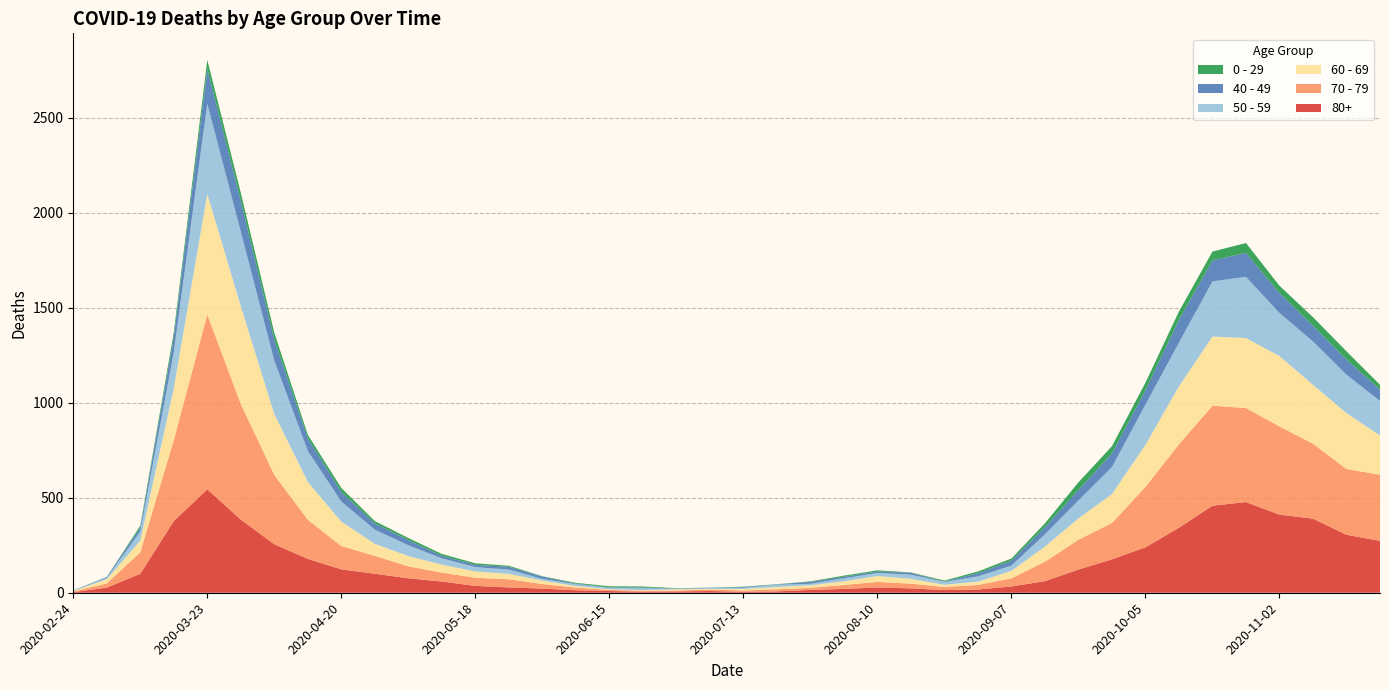

Reading left to right, list all the values displayed in this chart.

80+: 2020-02-24=3	2020-03-02=27	2020-03-09=100	2020-03-16=377	2020-03-23=544	2020-03-30=385	2020-04-06=255	2020-04-13=178	2020-04-20=123	2020-04-27=100	2020-05-04=76	2020-05-11=59	2020-05-18=36	2020-05-25=28	2020-06-01=22	2020-06-08=13	2020-06-15=9	2020-06-22=6	2020-06-29=7	2020-07-06=9	2020-07-13=5	2020-07-20=7	2020-07-27=15	2020-08-03=20	2020-08-10=28	2020-08-17=23	2020-08-24=14	2020-08-31=17	2020-09-07=33	2020-09-14=61	2020-09-21=122	2020-09-28=176	2020-10-05=239	2020-10-12=342	2020-10-19=458	2020-10-26=477	2020-11-02=411	2020-11-09=390	2020-11-16=305	2020-11-23=273
70 - 79: 2020-02-24=4	2020-03-02=22	2020-03-09=113	2020-03-16=427	2020-03-23=920	2020-03-30=608	2020-04-06=365	2020-04-13=206	2020-04-20=123	2020-04-27=94	2020-05-04=63	2020-05-11=47	2020-05-18=43	2020-05-25=43	2020-06-01=24	2020-06-08=14	2020-06-15=6	2020-06-22=5	2020-06-29=5	2020-07-06=8	2020-07-13=7	2020-07-20=11	2020-07-27=11	2020-08-03=21	2020-08-10=29	2020-08-17=25	2020-08-24=16	2020-08-31=24	2020-09-07=43	2020-09-14=102	2020-09-21=157	2020-09-28=191	2020-10-05=318	2020-10-12=439	2020-10-19=526	2020-10-26=495	2020-11-02=464	2020-11-09=394	2020-11-16=346	2020-11-23=348
60 - 69: 2020-02-24=2	2020-03-02=22	2020-03-09=61	2020-03-16=272	2020-03-23=634	2020-03-30=514	2020-04-06=320	2020-04-13=199	2020-04-20=128	2020-04-27=63	2020-05-04=54	2020-05-11=42	2020-05-18=33	2020-05-25=28	2020-06-01=18	2020-06-08=8	2020-06-15=3	2020-06-22=3	2020-06-29=6	2020-07-06=3	2020-07-13=8	2020-07-20=12	2020-07-27=13	2020-08-03=19	2020-08-10=31	2020-08-17=25	2020-08-24=12	2020-08-31=17	2020-09-07=39	2020-09-14=80	2020-09-21=112	2020-09-28=152	2020-10-05=221	2020-10-12=305	2020-10-19=364	2020-10-26=368	2020-11-02=370	2020-11-09=310	2020-11-16=294	2020-11-23=206
50 - 59: 2020-02-24=3	2020-03-02=7	2020-03-09=48	2020-03-16=190	2020-03-23=475	2020-03-30=392	2020-04-06=281	2020-04-13=163	2020-04-20=106	2020-04-27=75	2020-05-04=57	2020-05-11=33	2020-05-18=23	2020-05-25=23	2020-06-01=9	2020-06-08=10	2020-06-15=8	2020-06-22=9	2020-06-29=3	2020-07-06=5	2020-07-13=6	2020-07-20=12	2020-07-27=8	2020-08-03=16	2020-08-10=16	2020-08-17=22	2020-08-24=15	2020-08-31=28	2020-09-07=28	2020-09-14=64	2020-09-21=95	2020-09-28=142	2020-10-05=212	2020-10-12=230	2020-10-19=290	2020-10-26=322	2020-11-02=227	2020-11-09=228	2020-11-16=202	2020-11-23=182
40 - 49: 2020-02-24=0	2020-03-02=5	2020-03-09=21	2020-03-16=79	2020-03-23=183	2020-03-30=163	2020-04-06=111	2020-04-13=66	2020-04-20=51	2020-04-27=33	2020-05-04=27	2020-05-11=13	2020-05-18=12	2020-05-25=14	2020-06-01=12	2020-06-08=3	2020-06-15=2	2020-06-22=5	2020-06-29=1	2020-07-06=1	2020-07-13=4	2020-07-20=2	2020-07-27=10	2020-08-03=8	2020-08-10=8	2020-08-17=10	2020-08-24=2	2020-08-31=17	2020-09-07=26	2020-09-14=38	2020-09-21=55	2020-09-28=72	2020-10-05=76	2020-10-12=120	2020-10-19=111	2020-10-26=126	2020-11-02=105	2020-11-09=83	2020-11-16=80	2020-11-23=60
0 - 29: 2020-02-24=1	2020-03-02=0	2020-03-09=10	2020-03-16=25	2020-03-23=47	2020-03-30=42	2020-04-06=36	2020-04-13=19	2020-04-20=20	2020-04-27=12	2020-05-04=11	2020-05-11=10	2020-05-18=8	2020-05-25=6	2020-06-01=2	2020-06-08=4	2020-06-15=6	2020-06-22=5	2020-06-29=2	2020-07-06=1	2020-07-13=2	2020-07-20=1	2020-07-27=3	2020-08-03=6	2020-08-10=6	2020-08-17=2	2020-08-24=5	2020-08-31=9	2020-09-07=11	2020-09-14=20	2020-09-21=40	2020-09-28=38	2020-10-05=39	2020-10-12=44	2020-10-19=46	2020-10-26=52	2020-11-02=38	2020-11-09=45	2020-11-16=43	2020-11-23=25